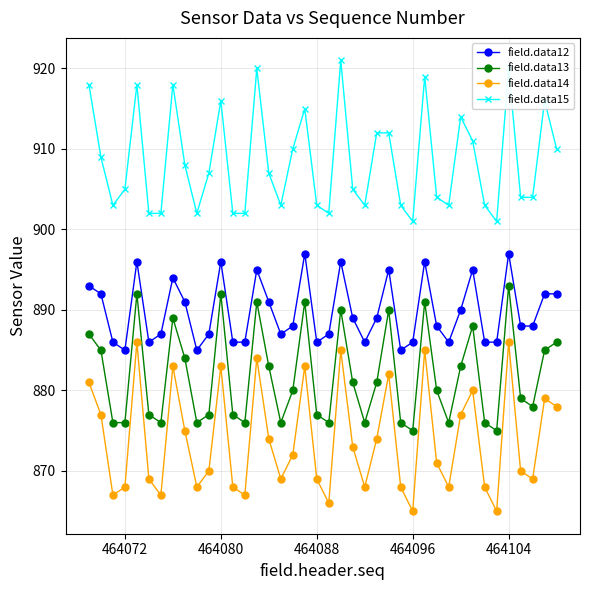

List the series in order of their peak value, highest first.

field.data15, field.data12, field.data13, field.data14